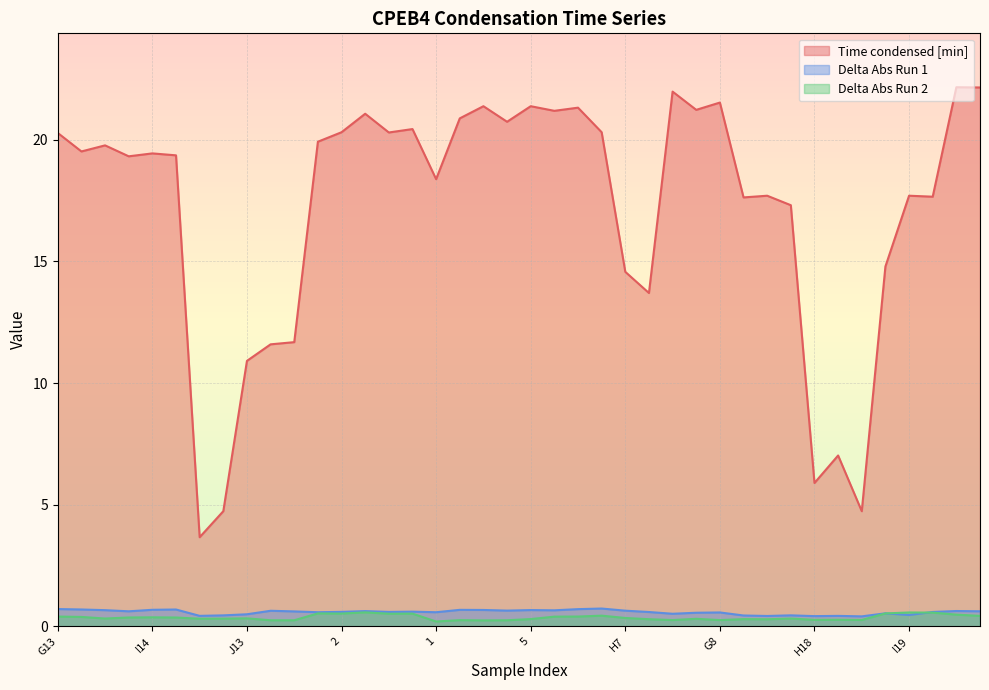

What is the label of the 15th point from the right?

H8